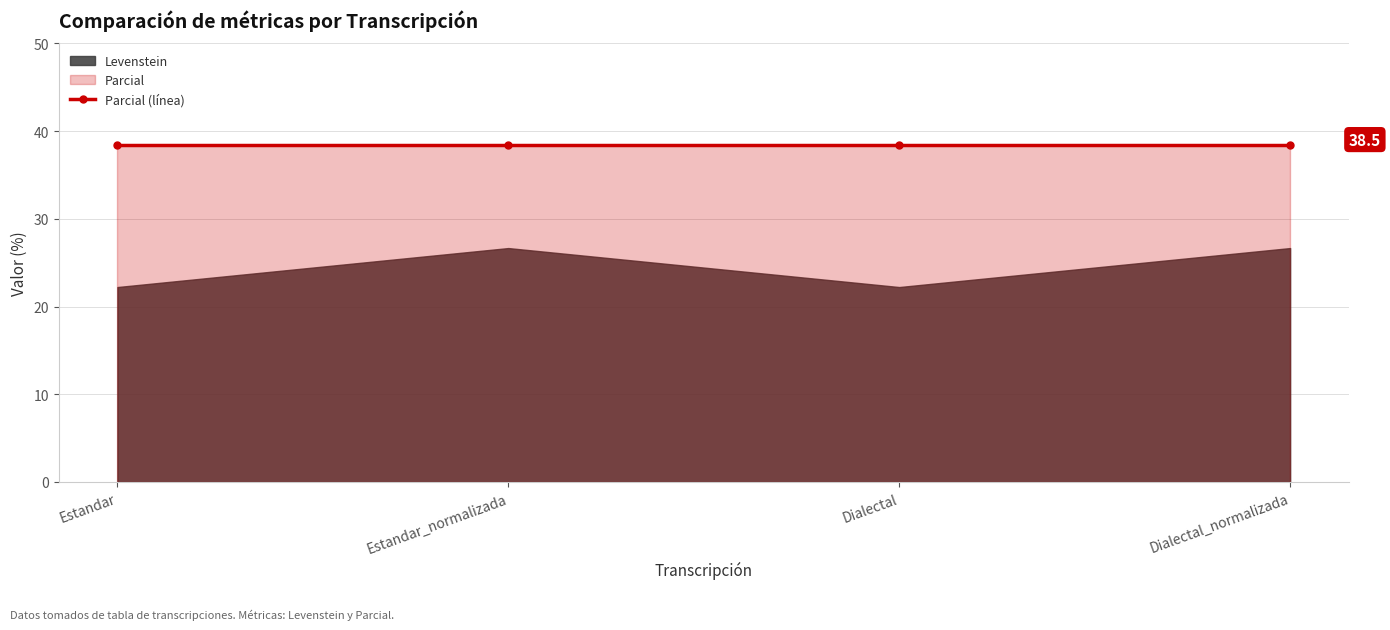

True or false: Levenstein and Parcial cross at least once.

False